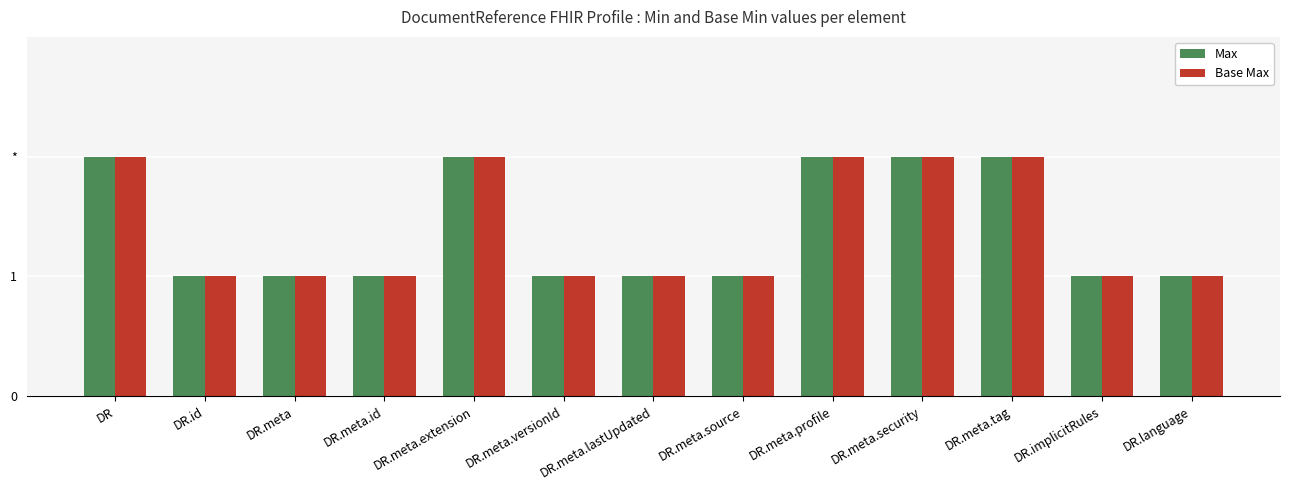

Are the bars horizontal?

No